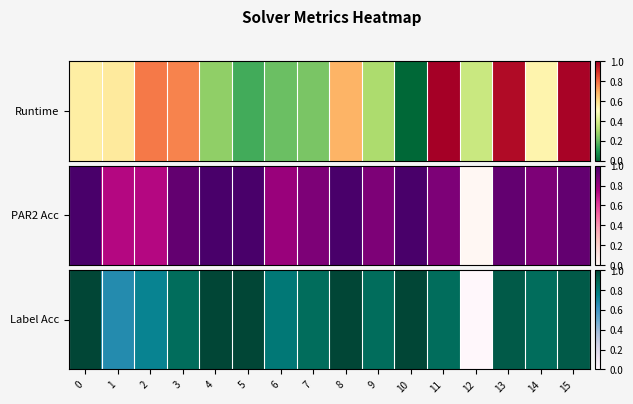

What is the approximate value at 7?

0.9